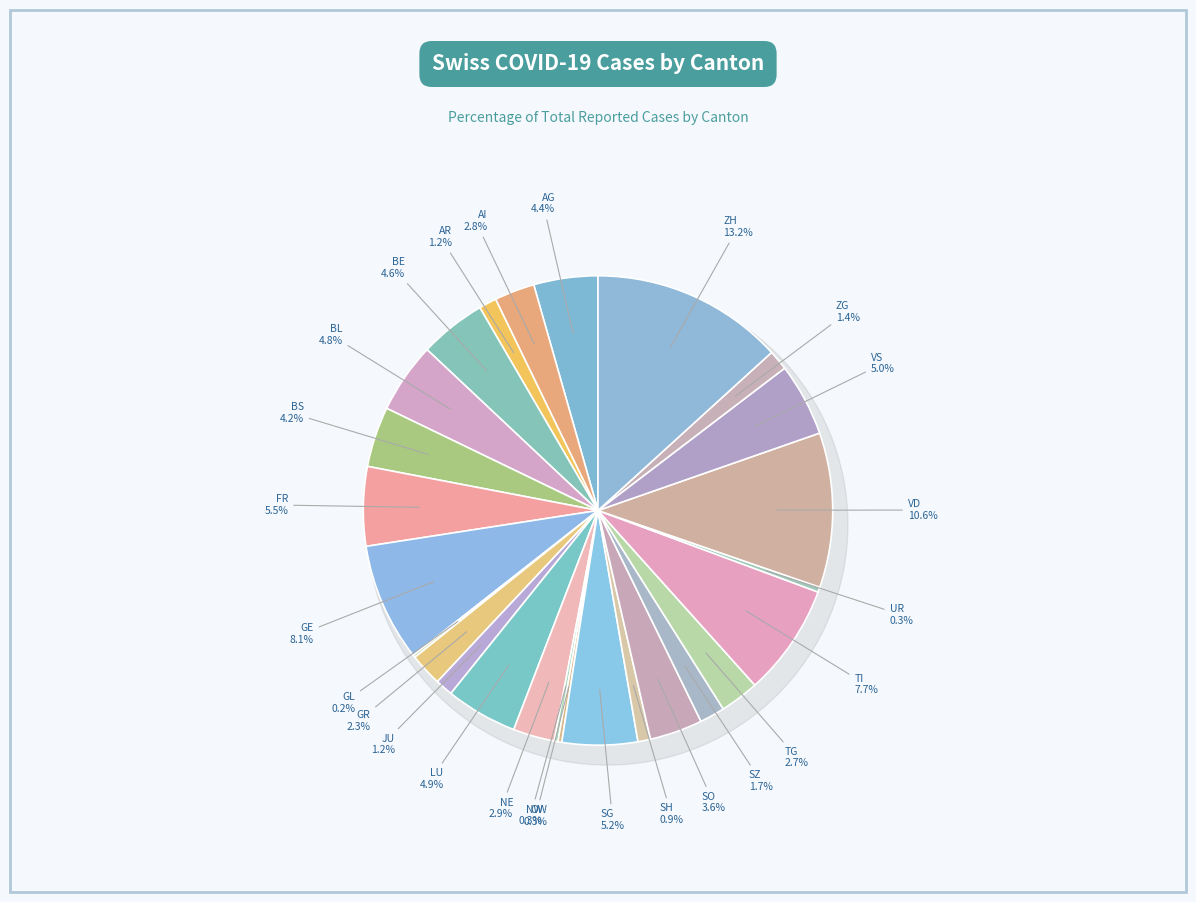

Combined, what portion of the pie is AR and OW?

1.5%